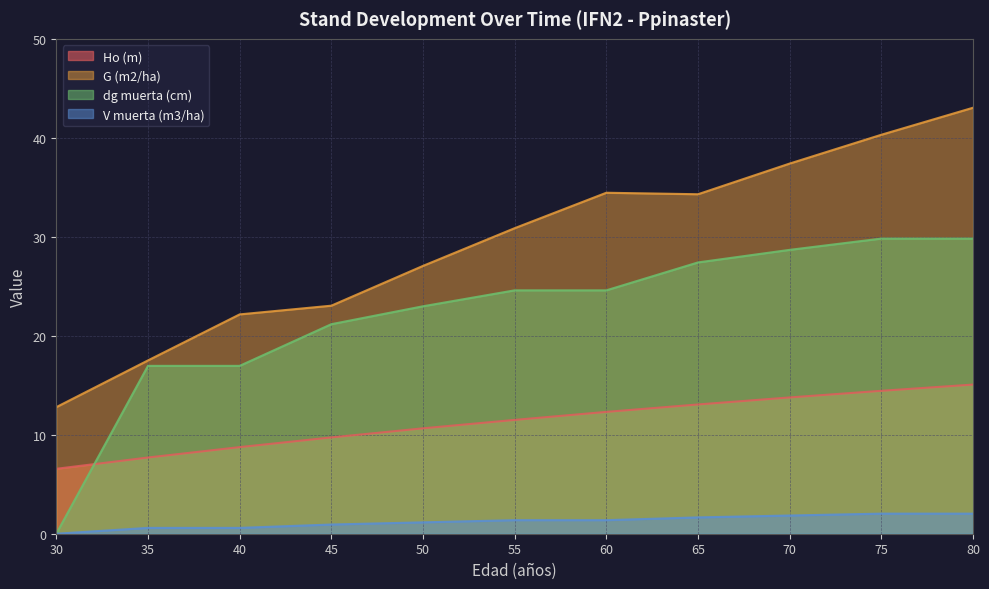

Rank the series at 65 from lowest to highest value.

V muerta (m3/ha), Ho (m), dg muerta (cm), G (m2/ha)